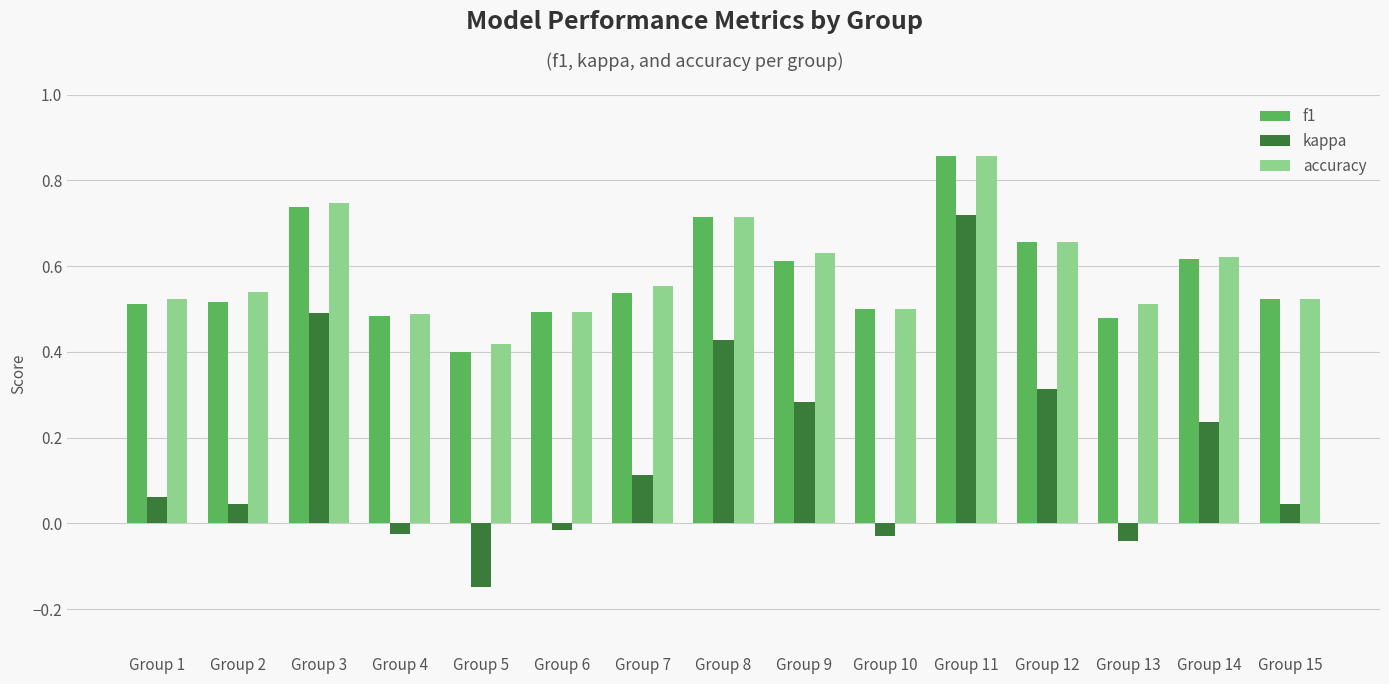

Which series has the largest range (max minus min)?

kappa